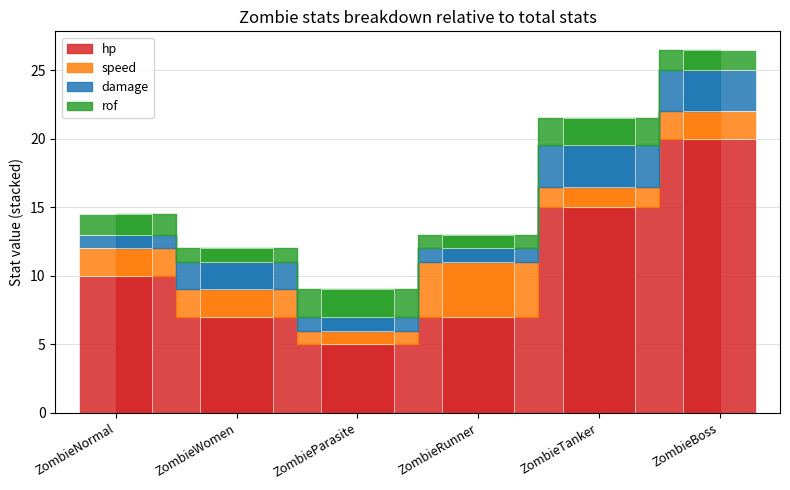

What is the highest value of the hp series?

20.0